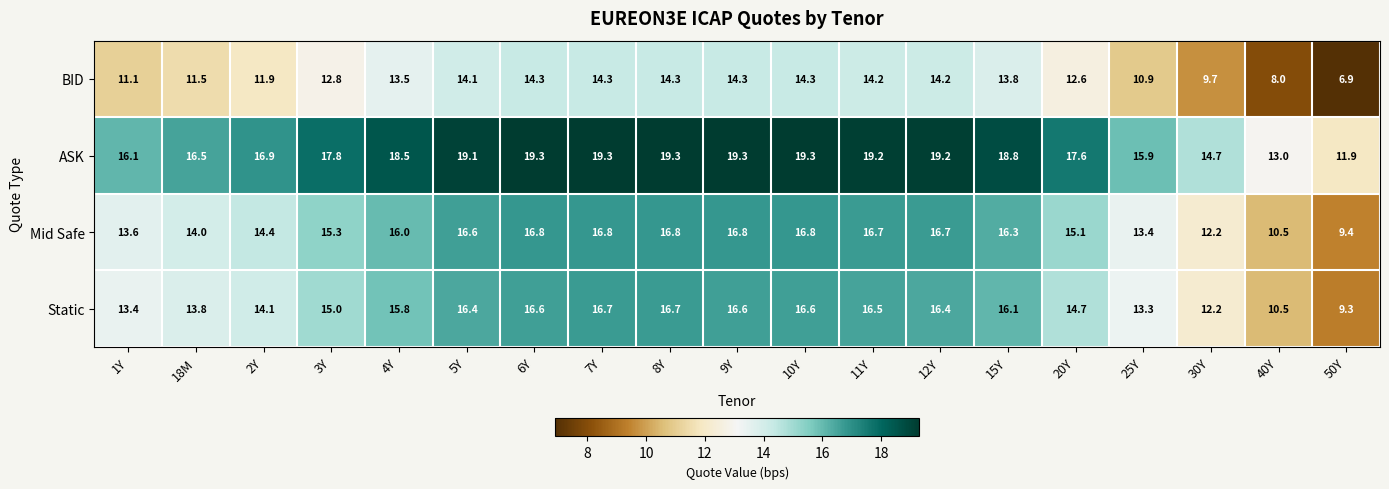

Rank the series by their maximum value, from lowest to highest.

BID, Static, Mid Safe, ASK